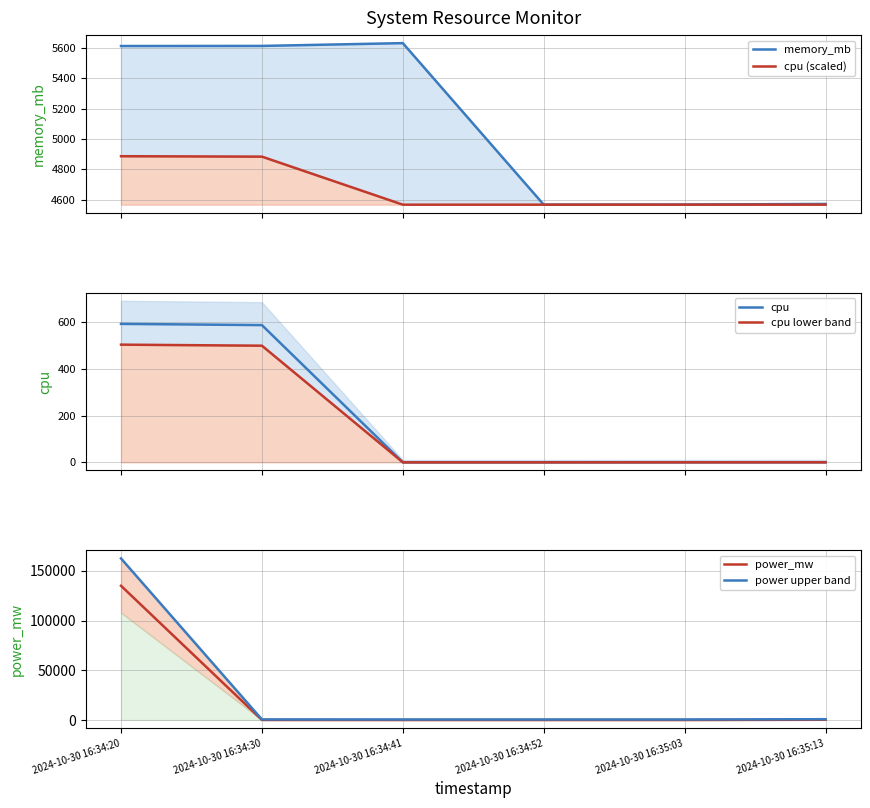

What is the label of the 4th point from the right?

2024-10-30 16:34:41